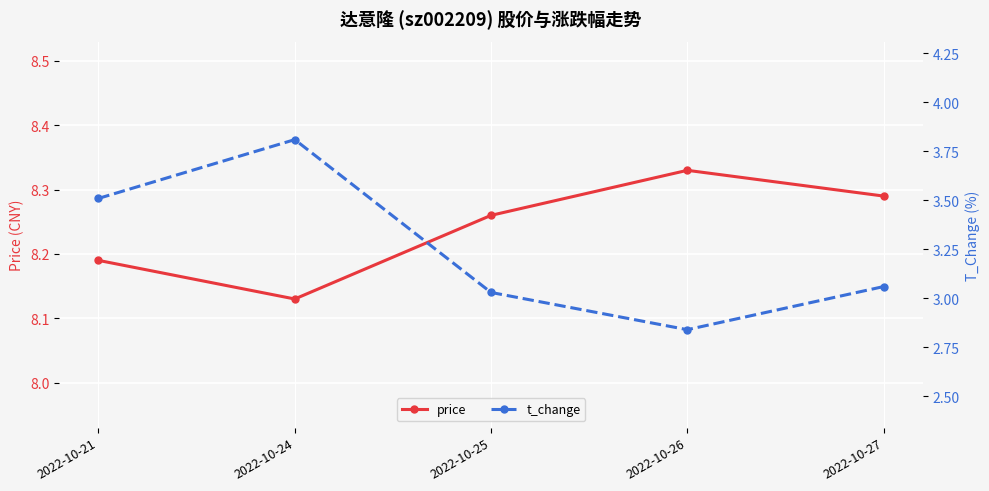

What is the difference between the maximum and minimum values in the t_change series?

1.0